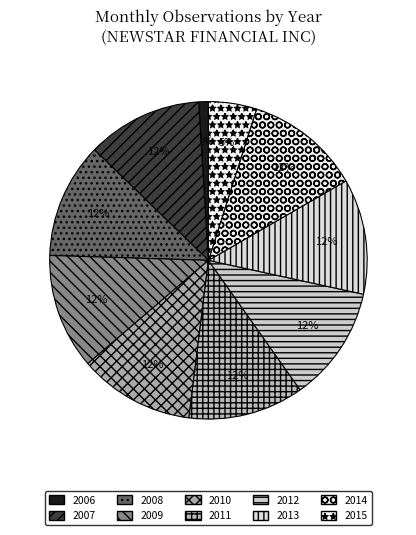

Which slice is the smallest?

2006